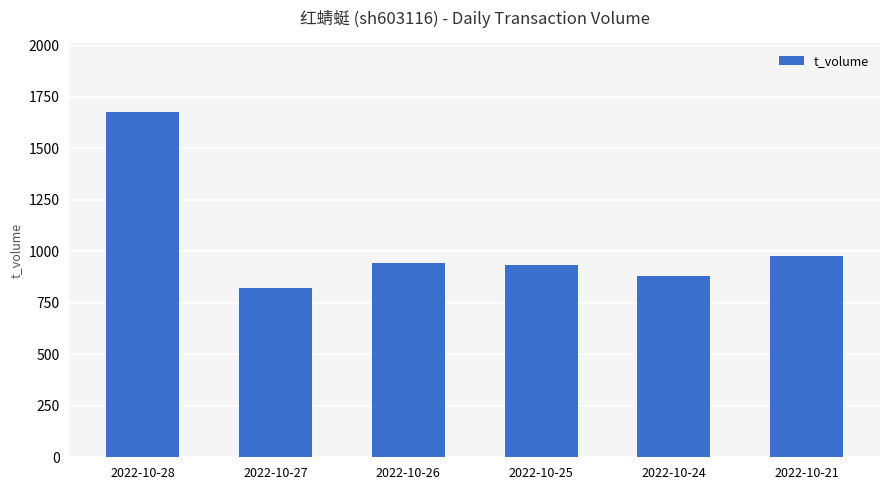

Reading left to right, transcribe all the data shown in this chart.

1675	824	946	932	881	979